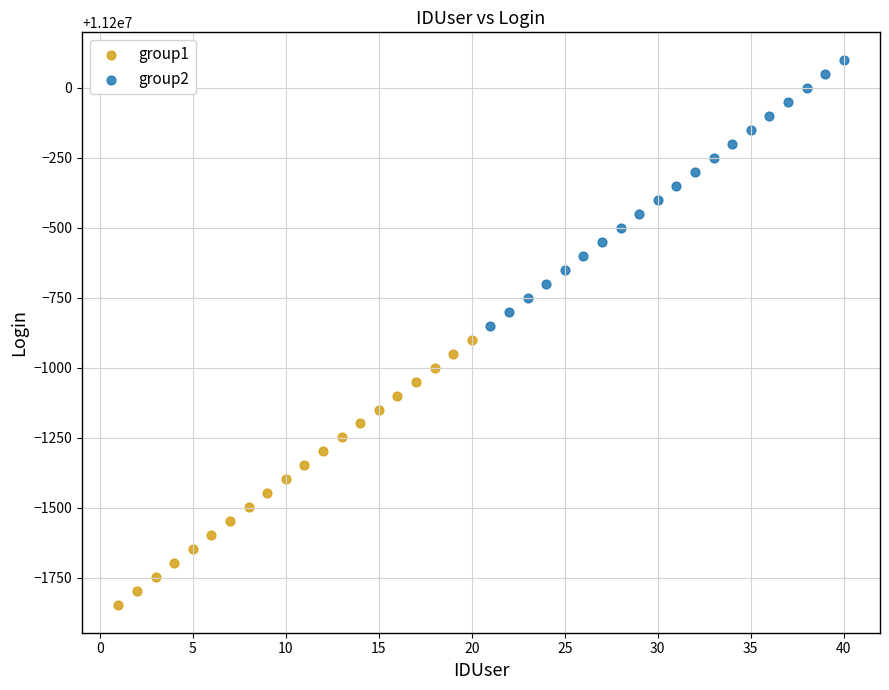

Which series reaches the maximum Y coordinate?

group2